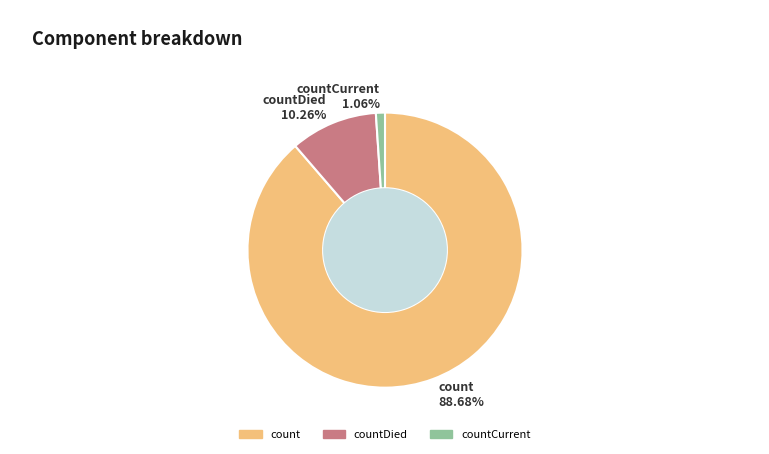

How many segments does this pie chart have?

3